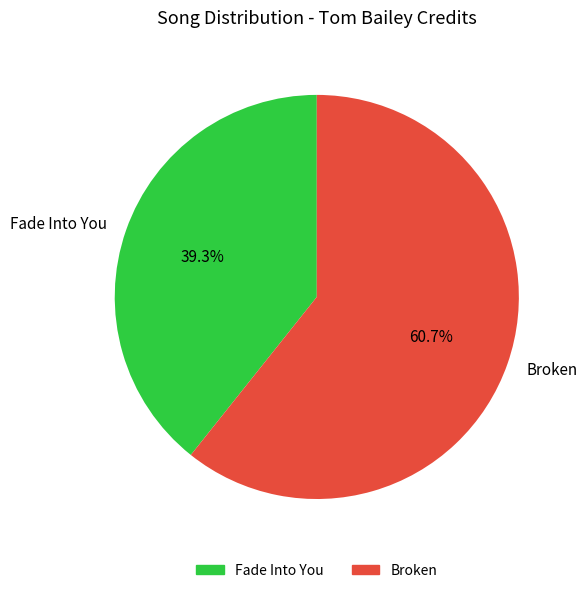

Rank the categories by value from lowest to highest.

Fade Into You, Broken